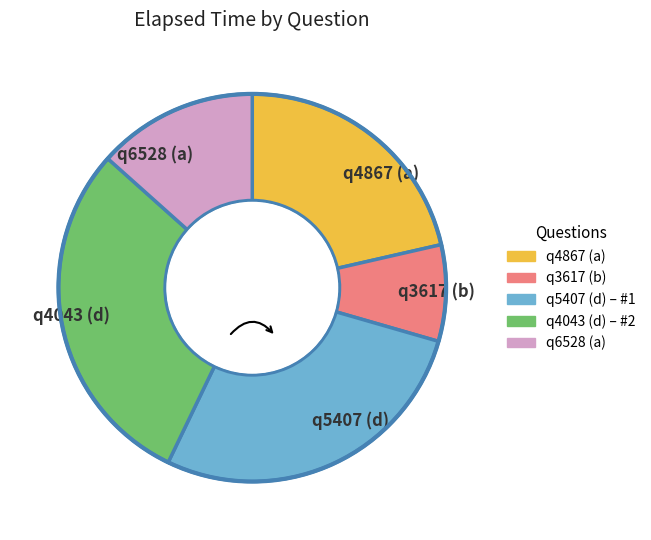

Count the number of slices in the pie.

5